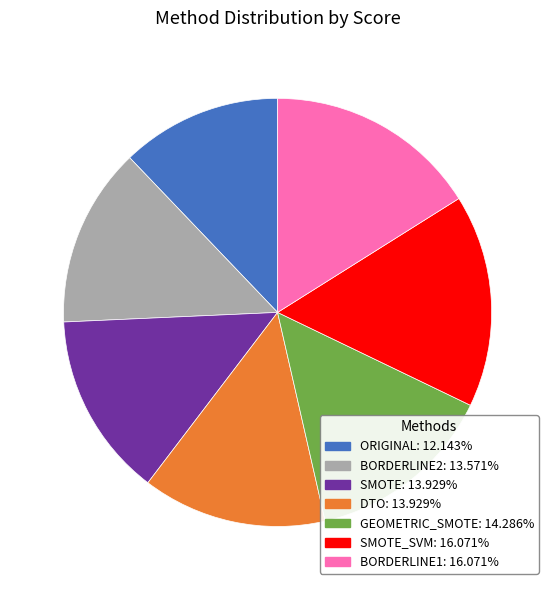

Is there any slice that represents more than half of the pie?

No